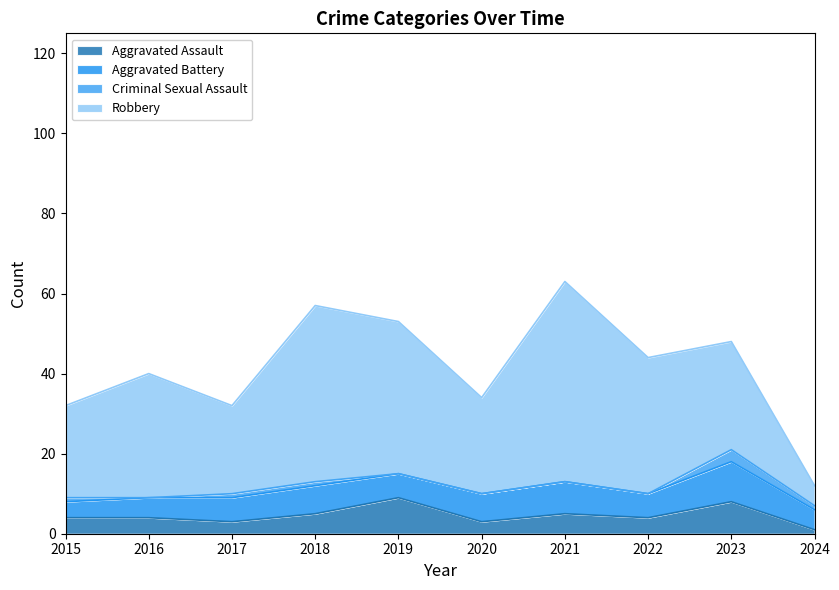

At which category is the sum across all series the highest?

2021